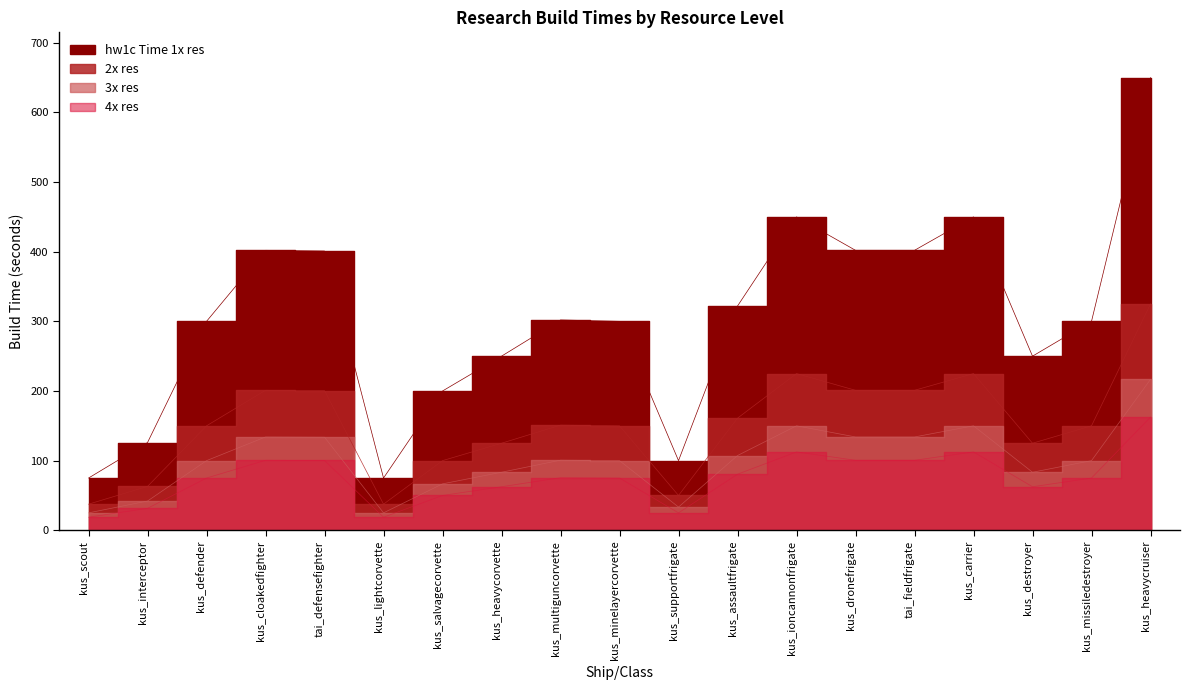

The value of 2x res at kus_supportfrigate is 79.5. True or false?

False